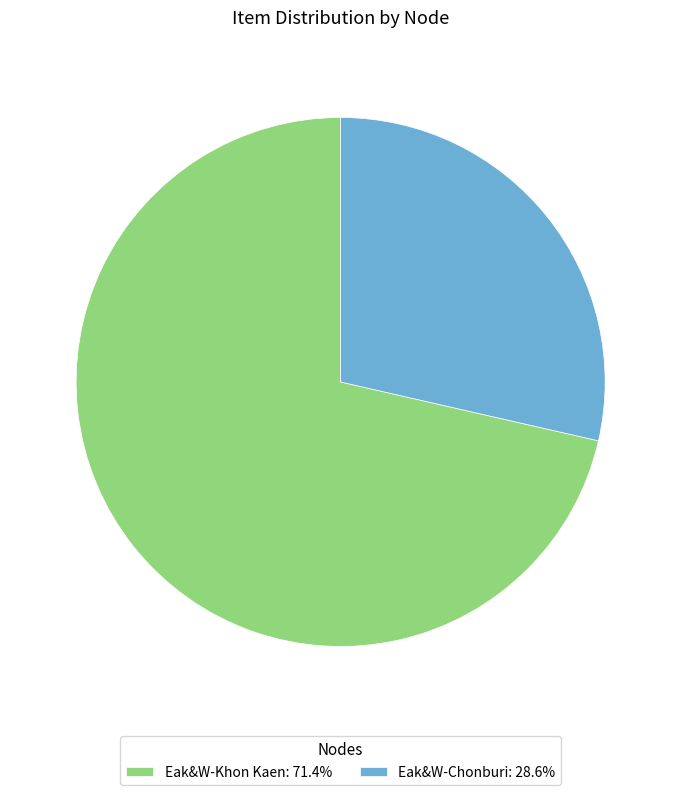

Is the sum of Eak&W-Khon Kaen: 71.4% and Eak&W-Chonburi: 28.6% greater than half?

Yes